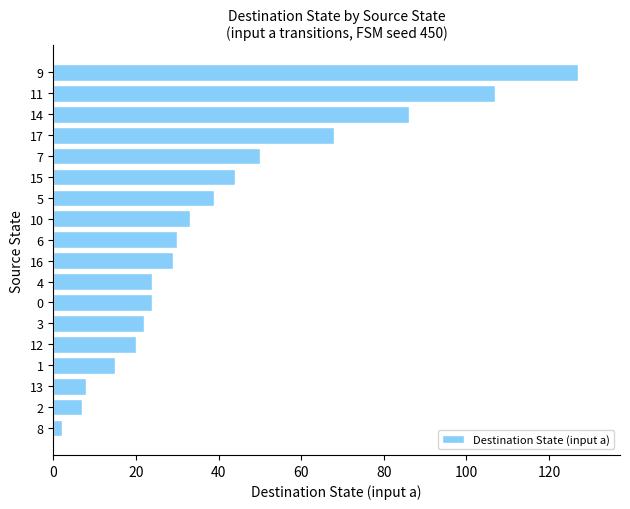

Reading top to bottom, list all the values displayed in this chart.

127	107	86	68	50	44	39	33	30	29	24	24	22	20	15	8	7	2